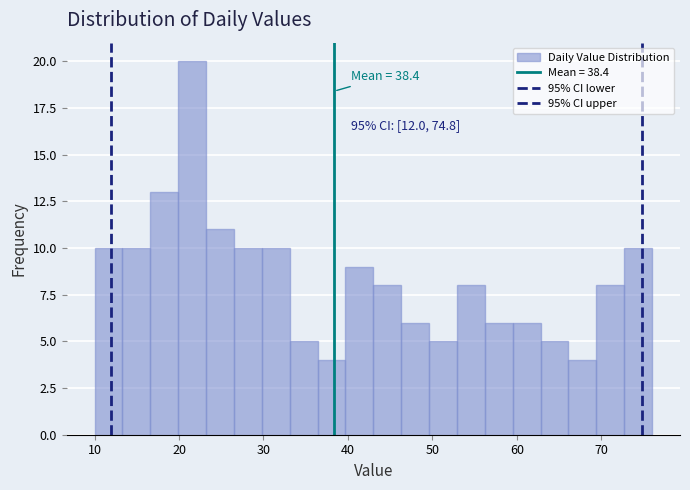

Read against the x-axis, roughly where is the centre of the tallest bar?

22